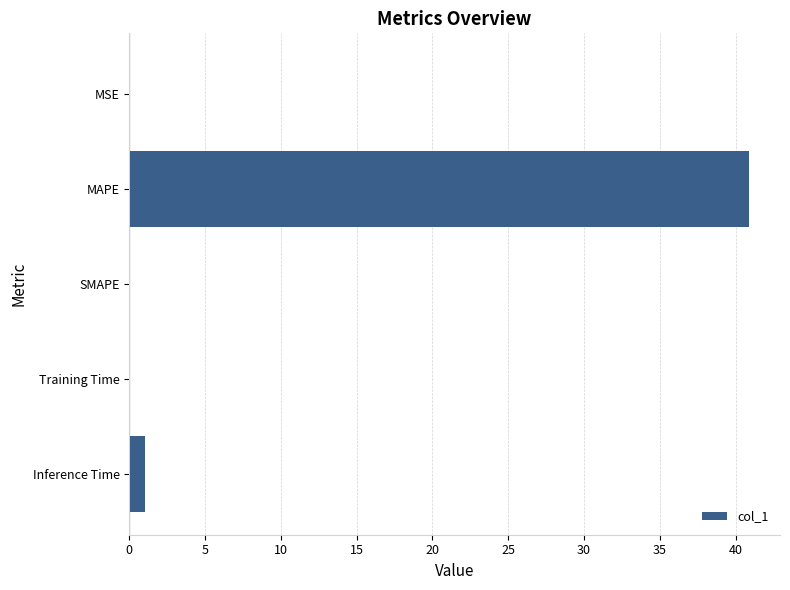

Are the bars grouped side by side (vs. stacked)?

No